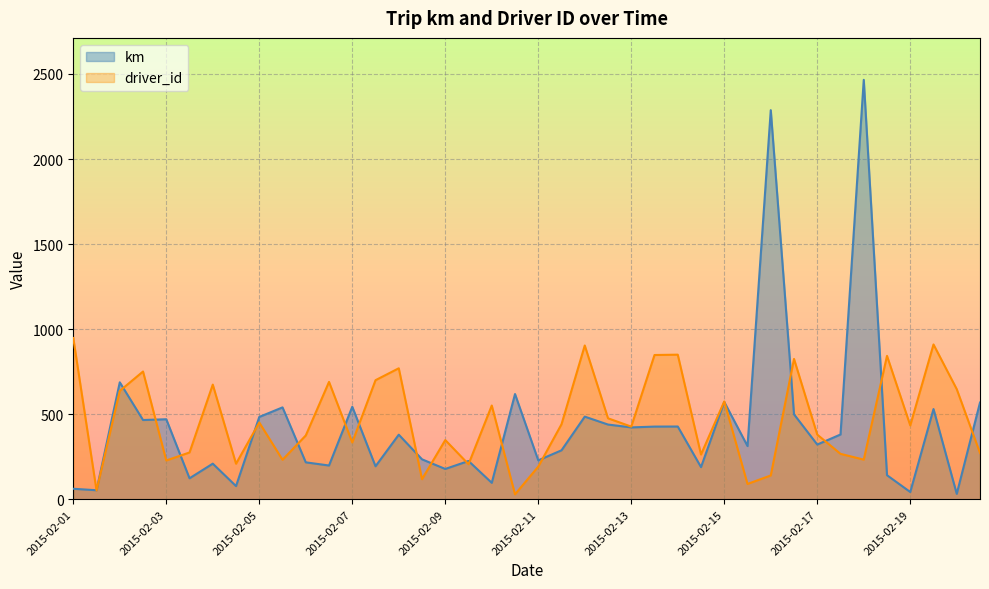

What is the value of the driver_id point at the 23rd from the left?

904.0